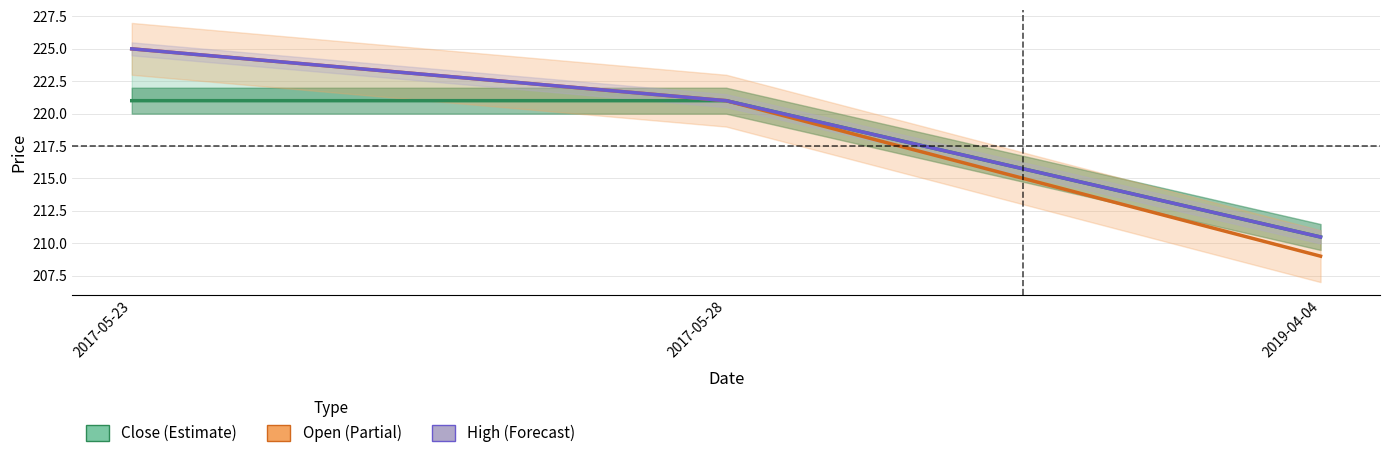

True or false: Close has a value of 210.5 at 2019-04-04.

True